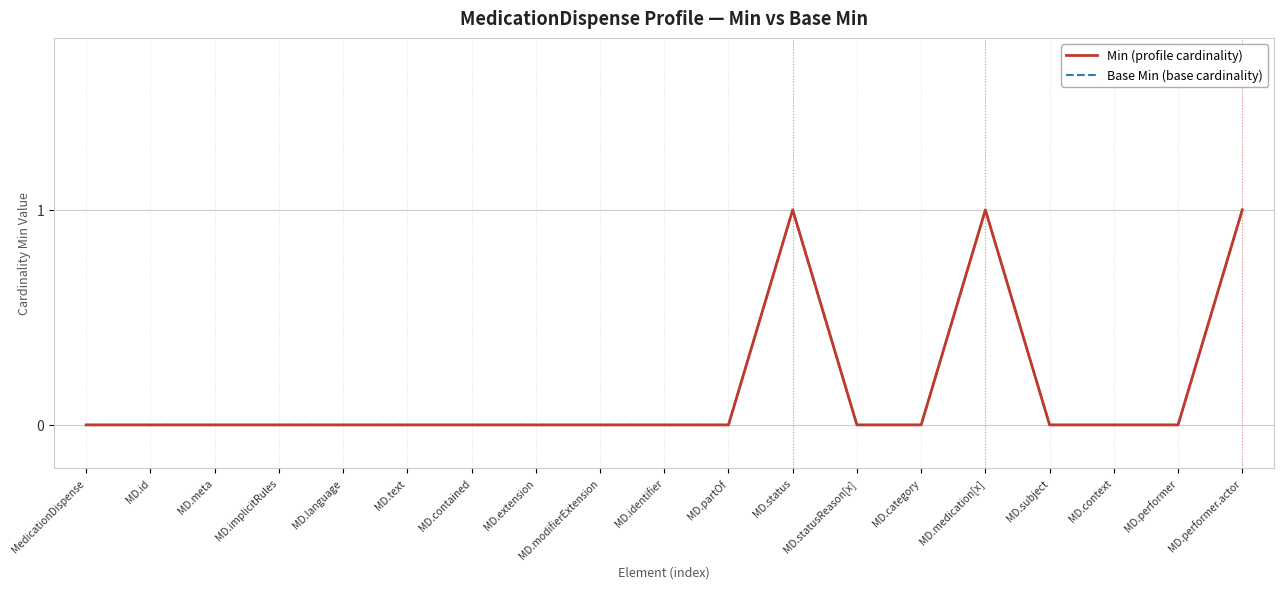

How many lines are shown in the chart?

2